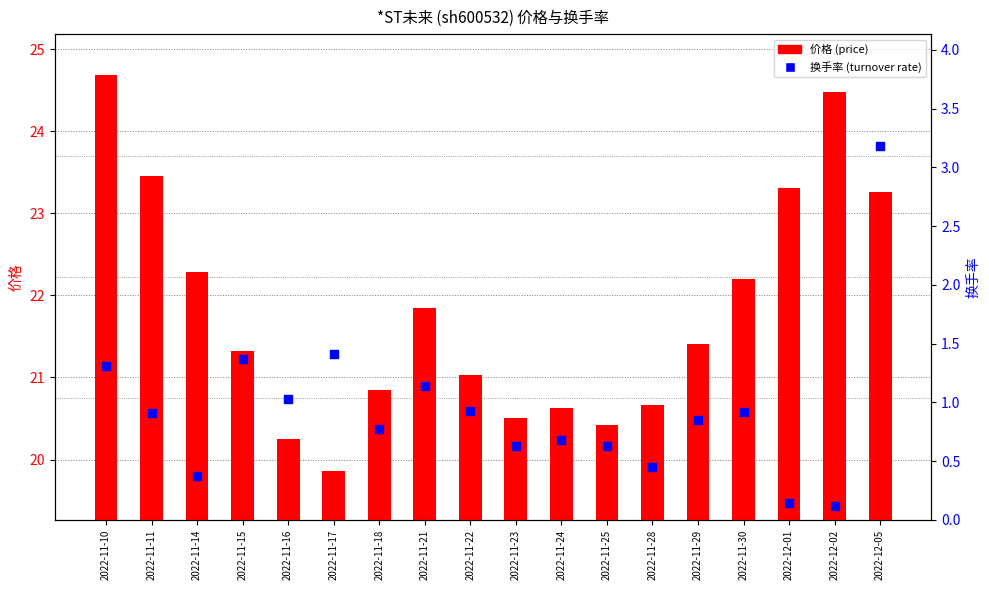

Which has a higher value, 2022-11-10 or 2022-11-29?

2022-11-10